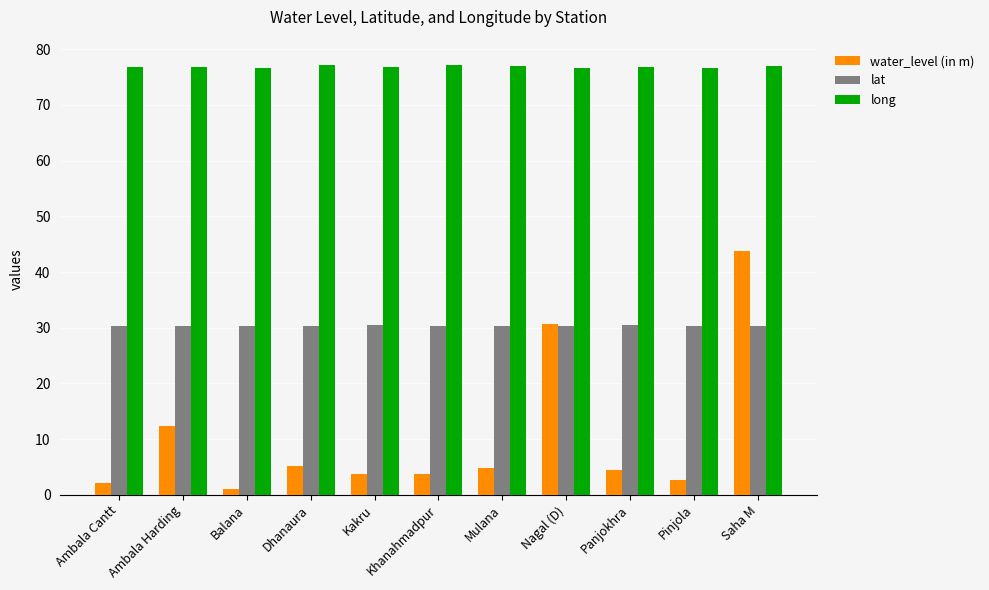

What is the label of the 1st bar from the right?

Saha M